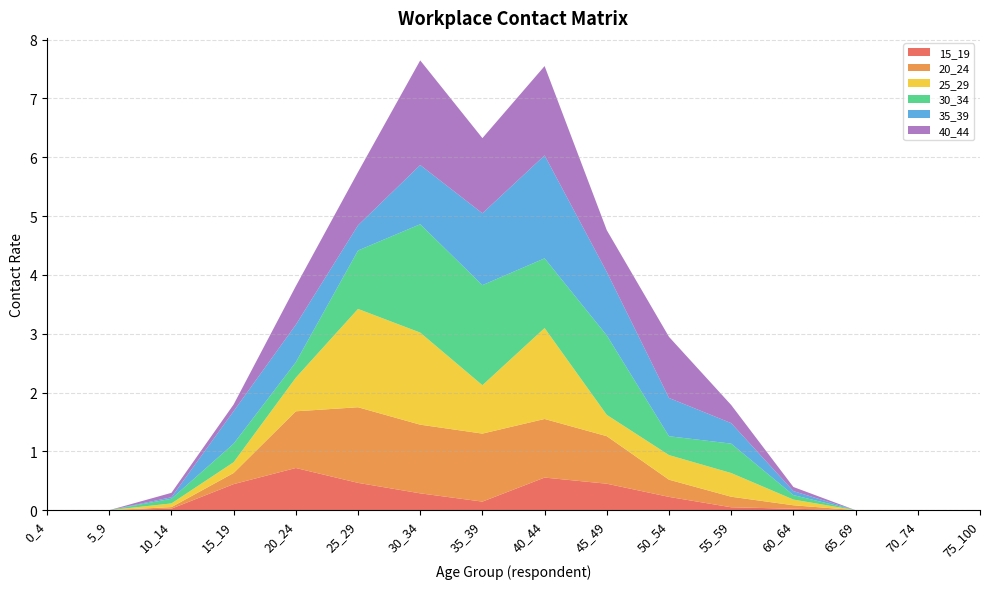

Reading left to right, extract all data points from this chart.

15_19: 0.0	0.0	0.0	0.4	0.7	0.5	0.3	0.1	0.6	0.4	0.2	0.0	0.0	0.0	0.0	0.0
20_24: 0.0	0.0	0.0	0.2	1.0	1.3	1.2	1.2	1.0	0.8	0.3	0.2	0.1	0.0	0.0	0.0
25_29: 0.0	0.0	0.1	0.2	0.6	1.7	1.6	0.8	1.5	0.4	0.4	0.4	0.1	0.0	0.0	0.0
30_34: 0.0	0.0	0.1	0.3	0.3	1.0	1.8	1.7	1.2	1.4	0.3	0.5	0.1	0.0	0.0	0.0
35_39: 0.0	0.0	0.0	0.6	0.6	0.4	1.0	1.2	1.7	1.1	0.7	0.3	0.1	0.0	0.0	0.0
40_44: 0.0	0.0	0.1	0.1	0.7	0.9	1.8	1.3	1.5	0.7	1.0	0.3	0.1	0.0	0.0	0.0